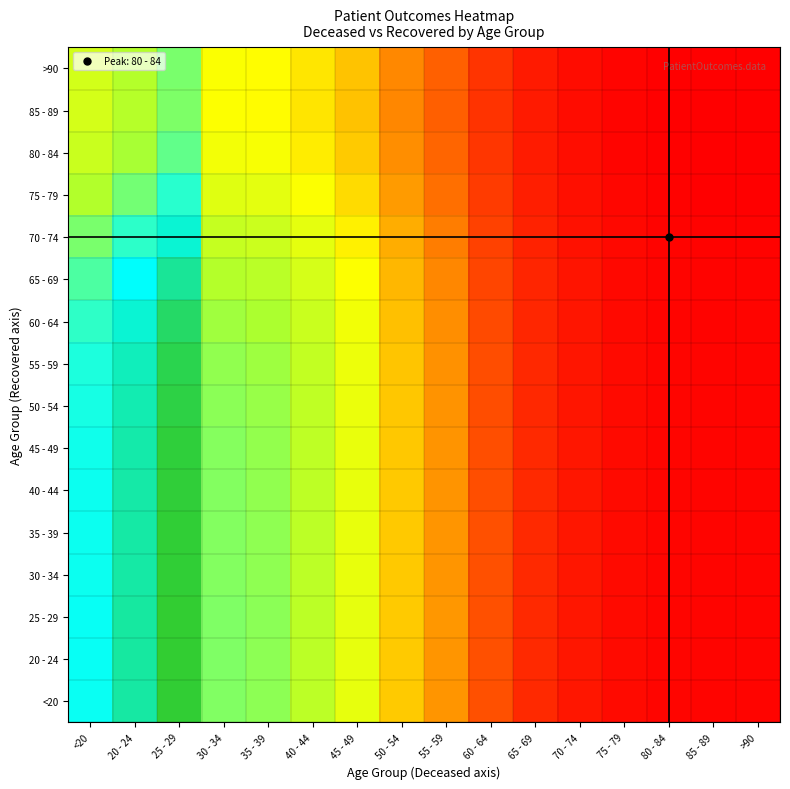

What is the total value across all series at 85 - 89?

0.1